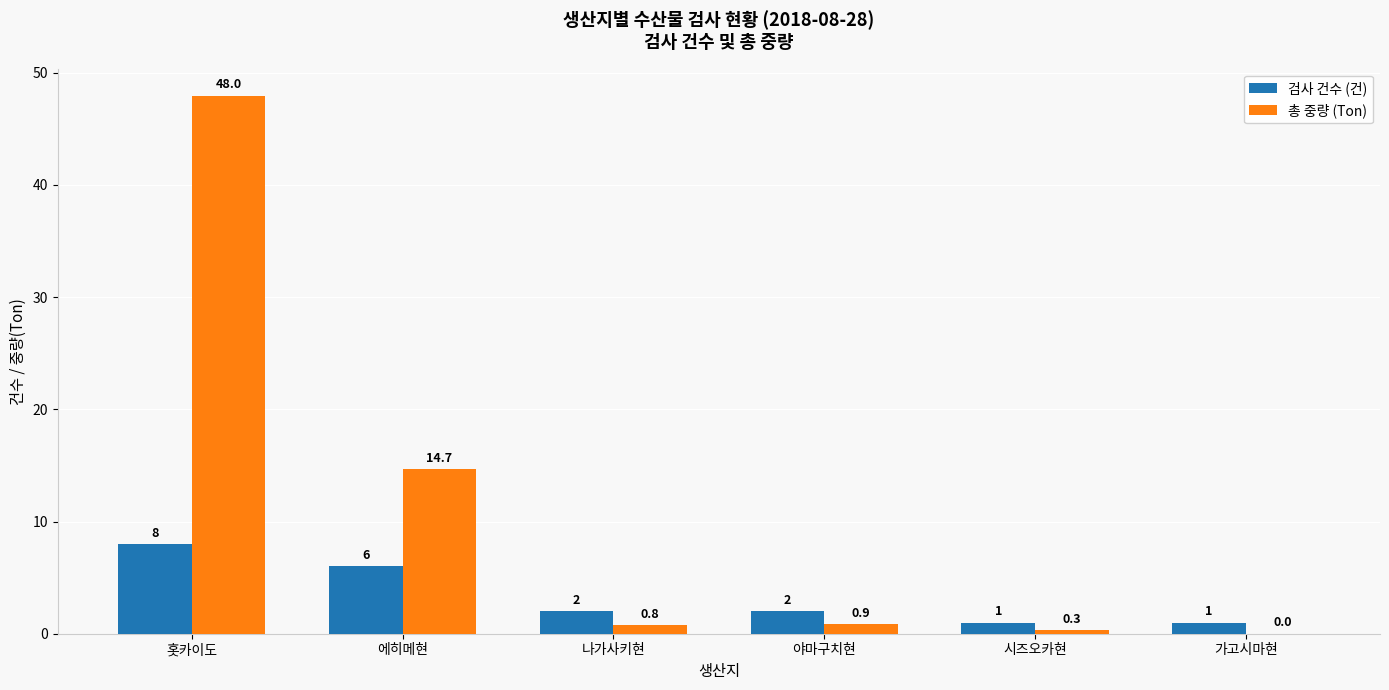

What are all the series names shown in the legend?

검사 건수 (건), 총 중량 (Ton)